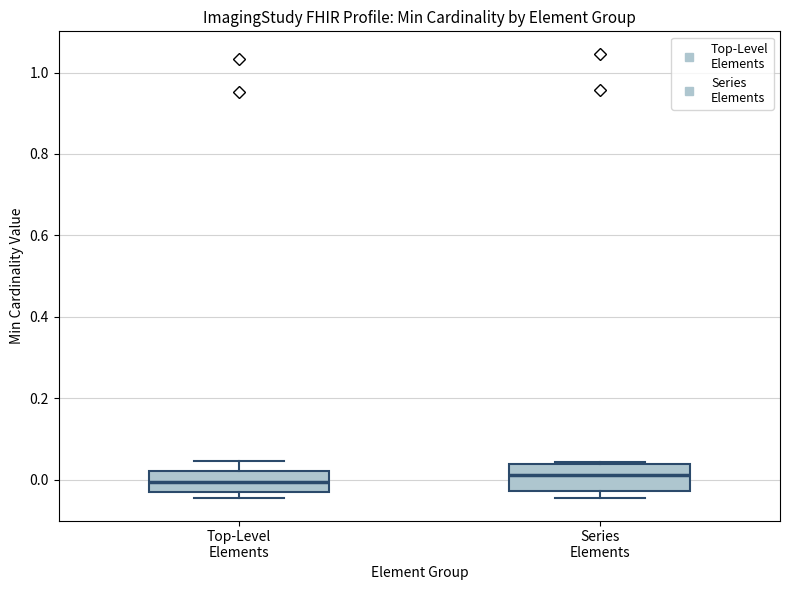

Reading left to right, read every box against the y-axis: the position of its median line, the range the box covers, and the ends of its whiskers. The values are not printed on the chart, so give them approximately, as read against the axis.

Top-Level Elements: median 0.00, box -0.02 to 0.02, whiskers -0.04 to 0.04
Series Elements: median 0.02, box -0.02 to 0.04, whiskers -0.04 to 0.04 (just above the box's upper edge)